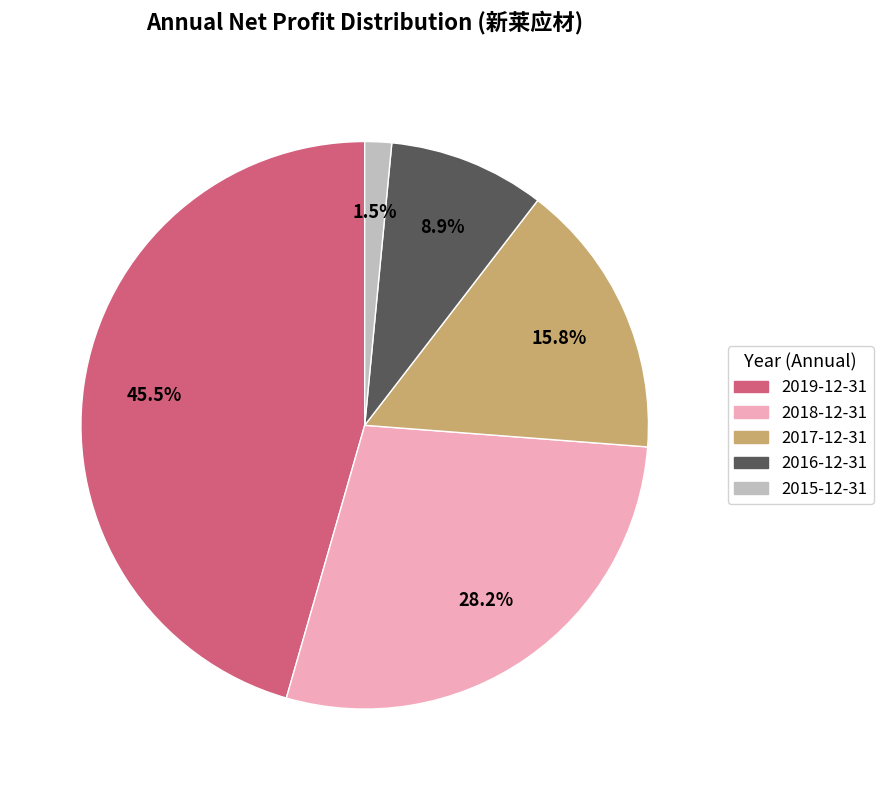

Approximately how many times larger is the value at 2019-12-31 compared to 2018-12-31?

1.6